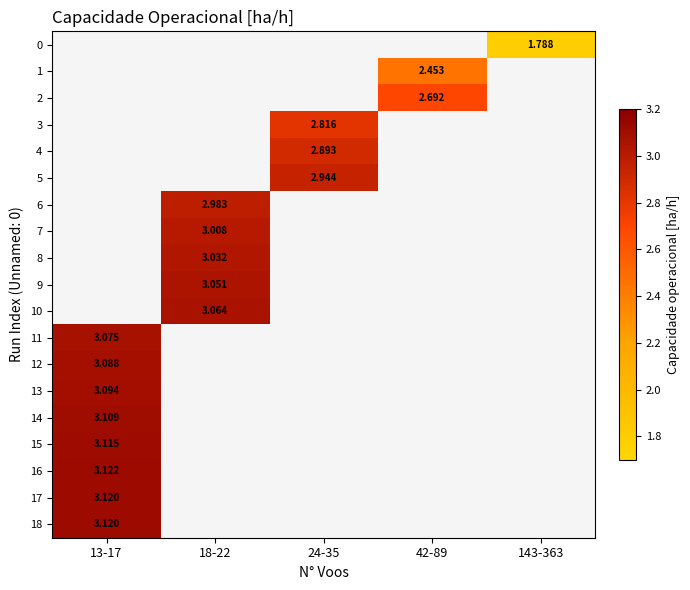

Rank the categories by 13 value from highest to lowest.

13-17, 18-22, 24-35, 42-89, 143-363